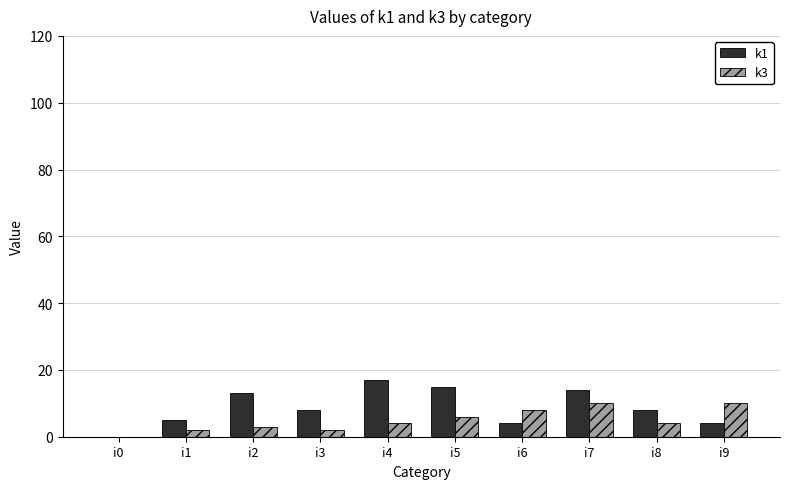

What is the sum of the k1 values at i2 and i6?

17